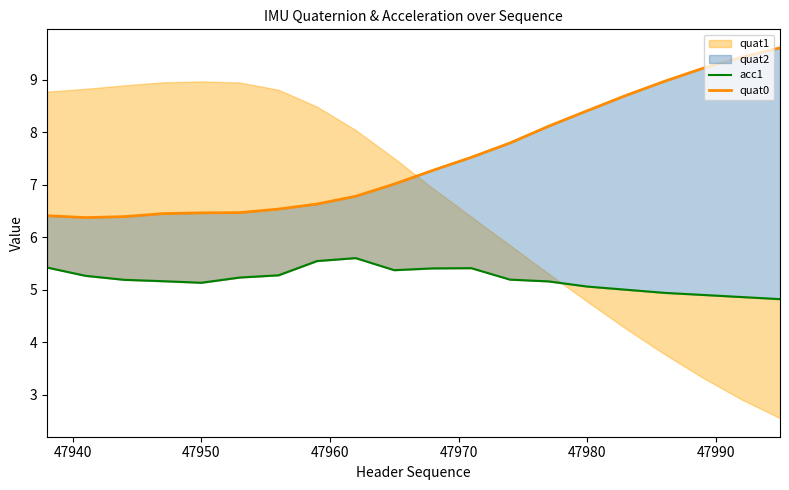

What is the difference between the maximum and second lowest values in the quat0 series?

3.2